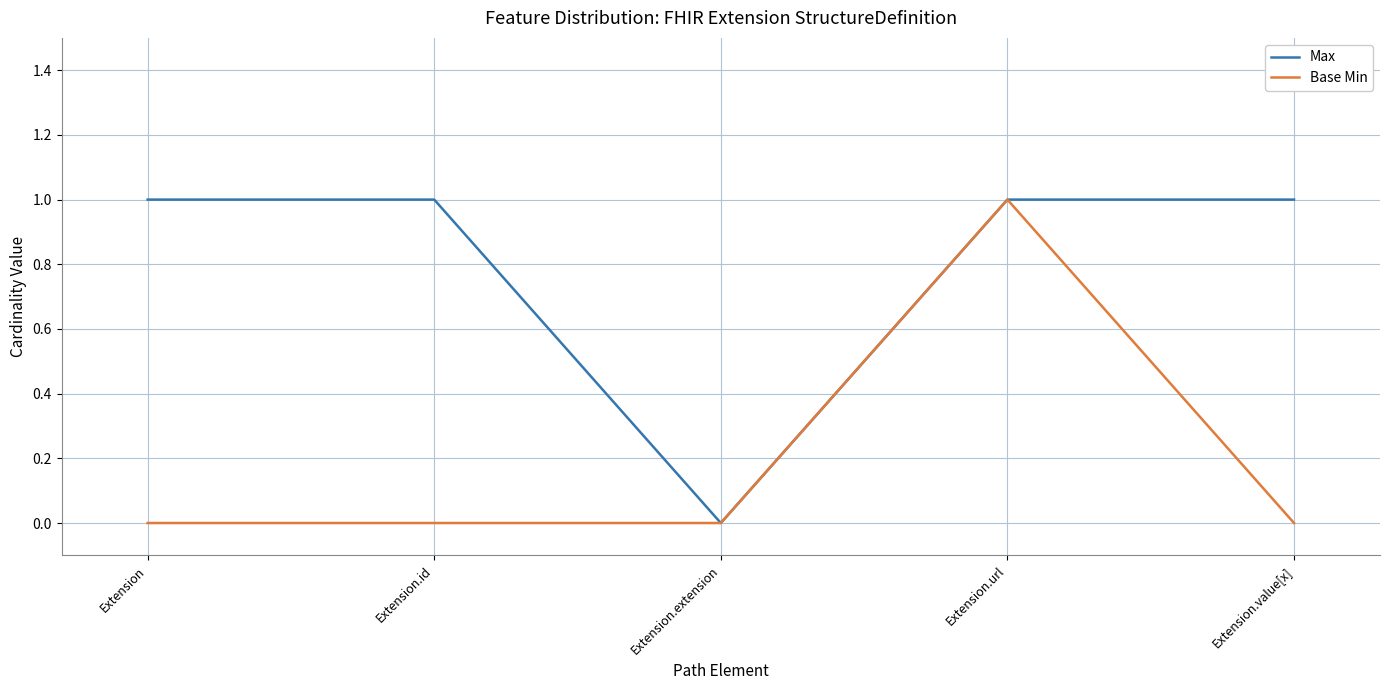

What position from the right is Extension.extension?

3